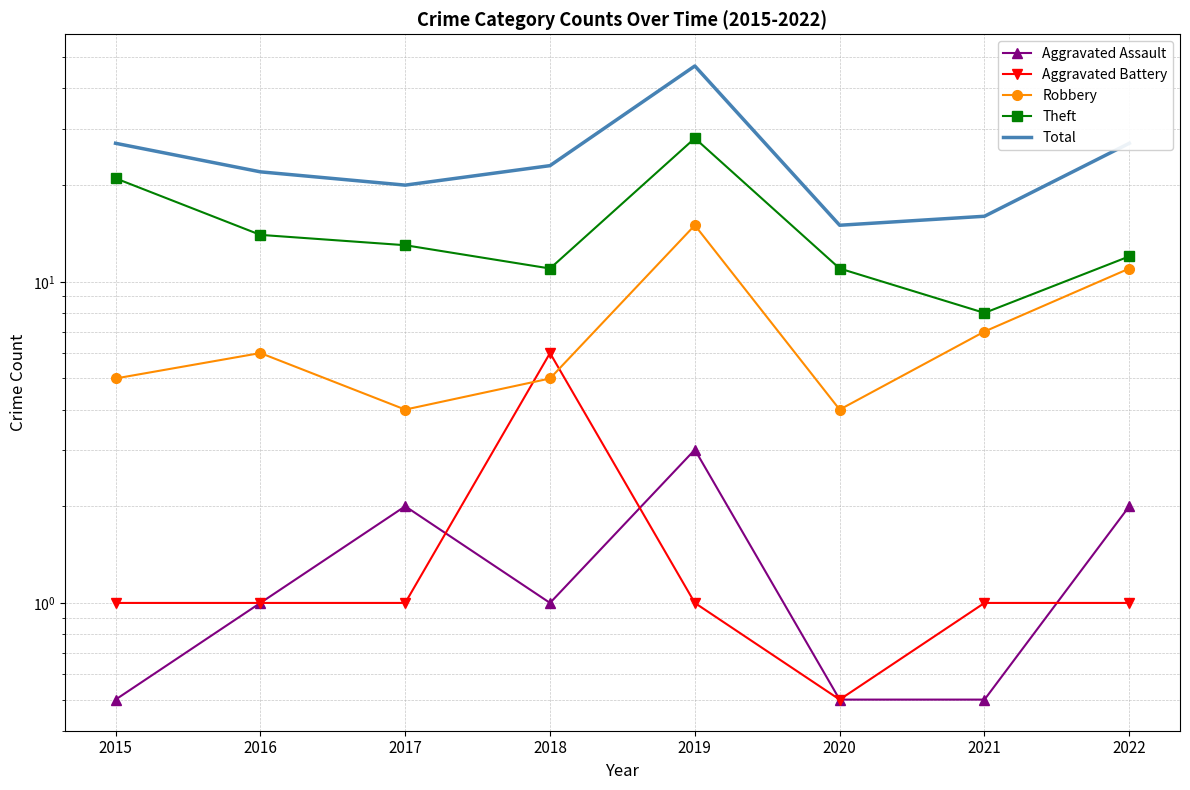

What is the spread (max minus min) of values at 2022?

26.0